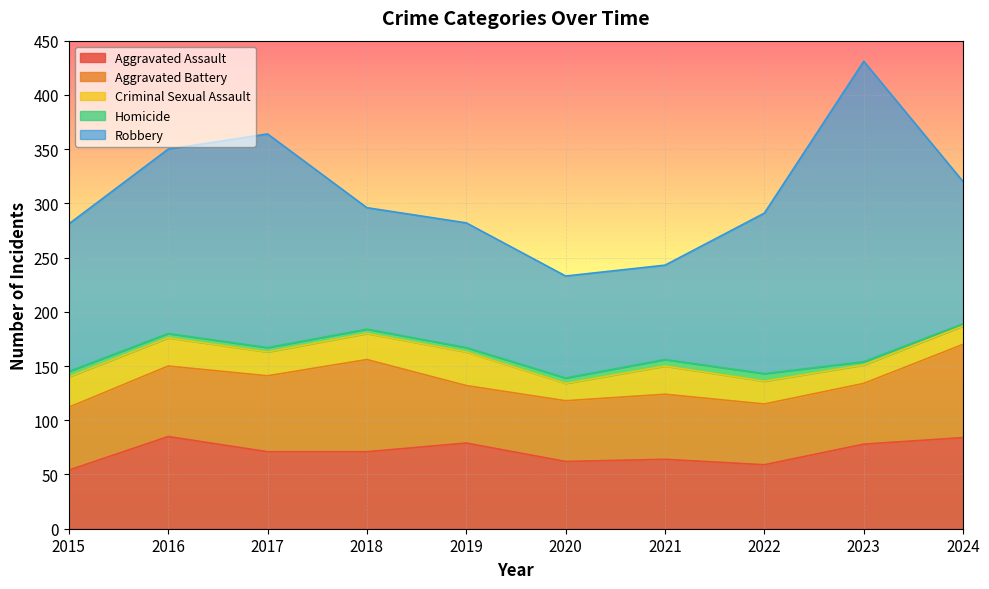

List the series in order of their peak value, lowest first.

Homicide, Criminal Sexual Assault, Aggravated Assault, Aggravated Battery, Robbery